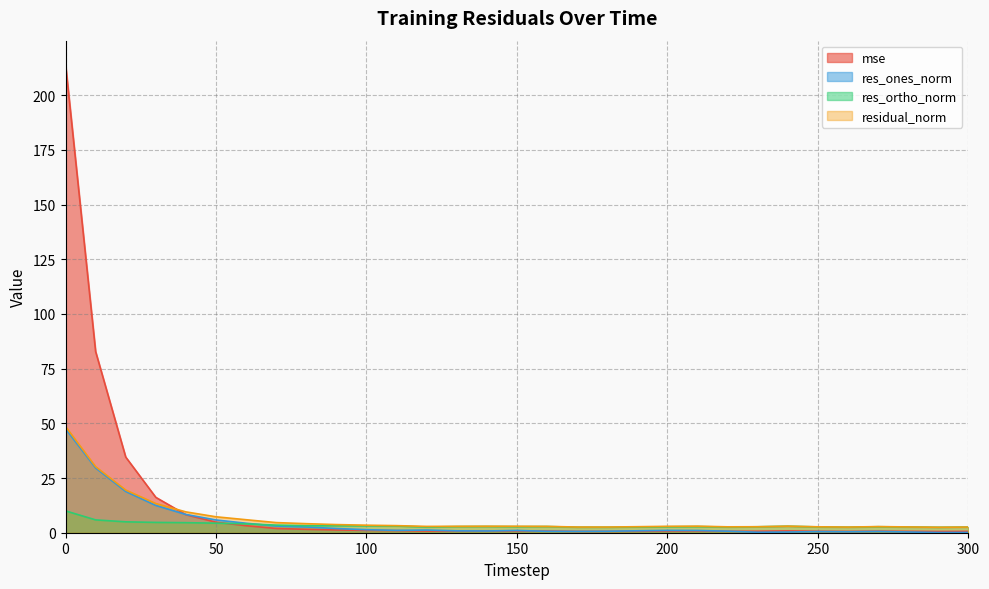

What is the sum of the mse values at 20 and 90?

35.8